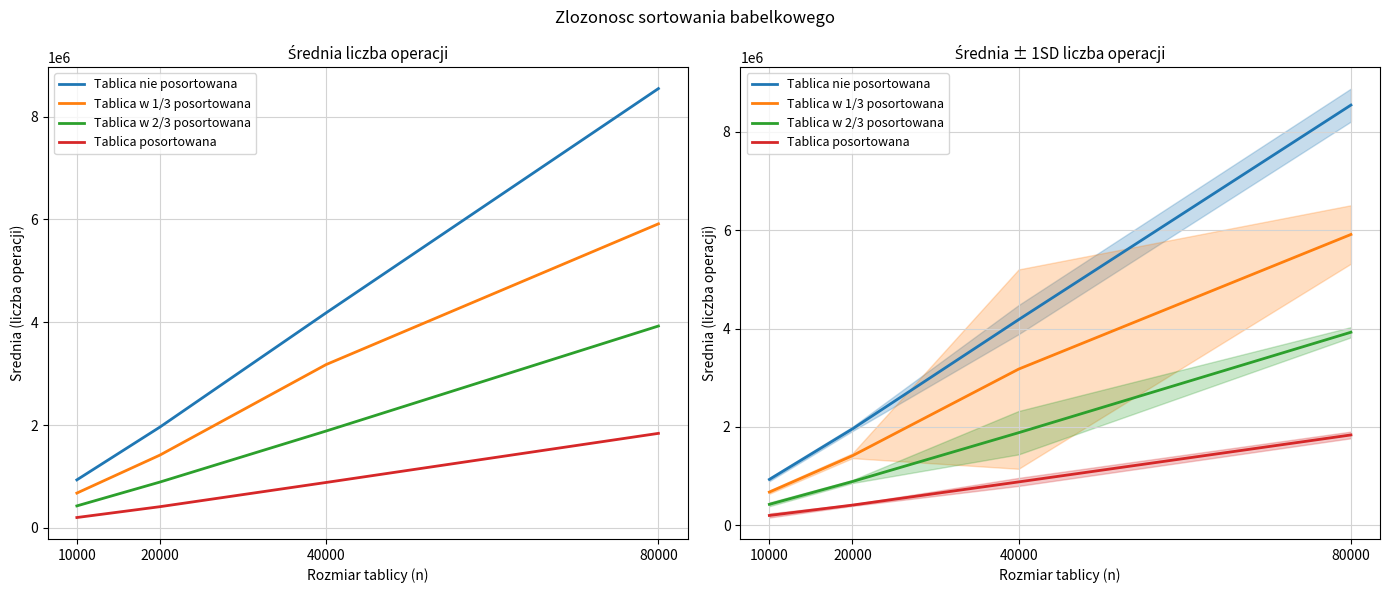

Which category has the lowest value in the Tablica nie posortowana series?

10000